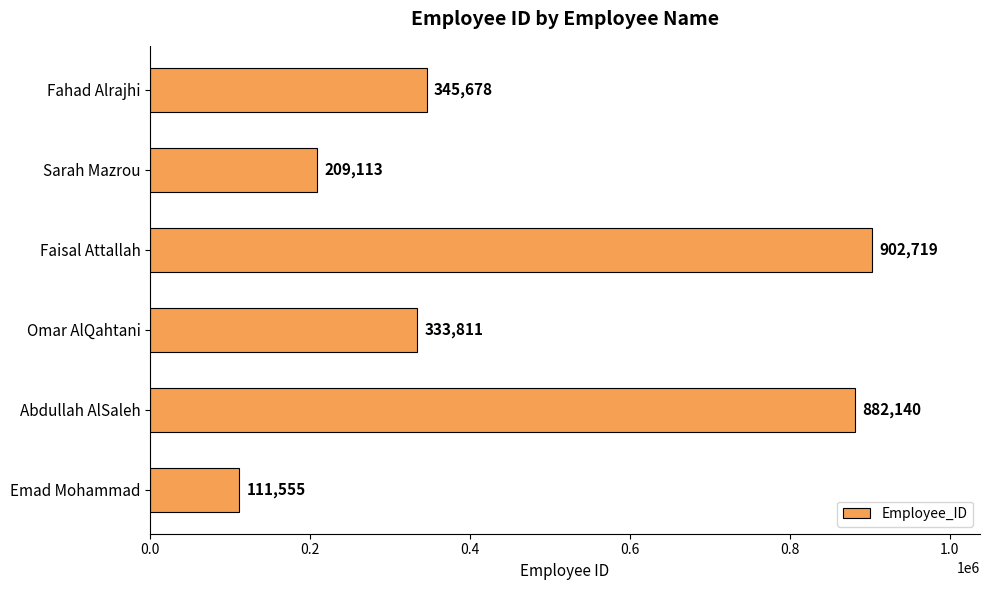

How many data points are less than 345678?

3